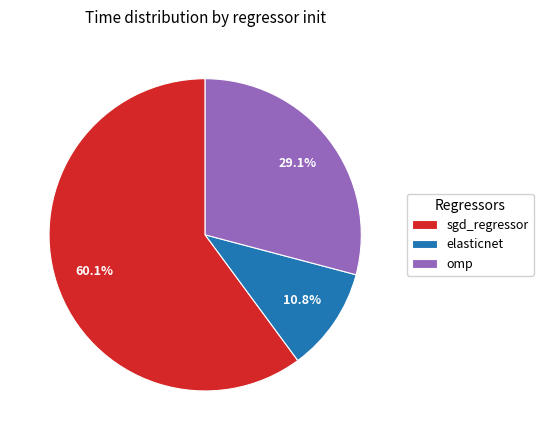

How many slices are in this pie chart?

3